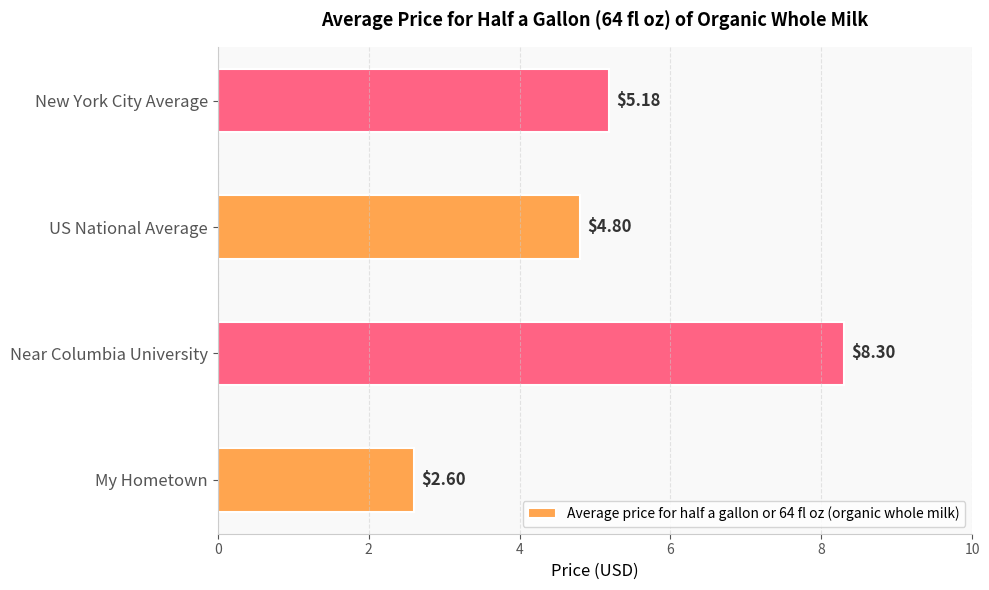

What is the difference between the maximum and minimum values?

5.7